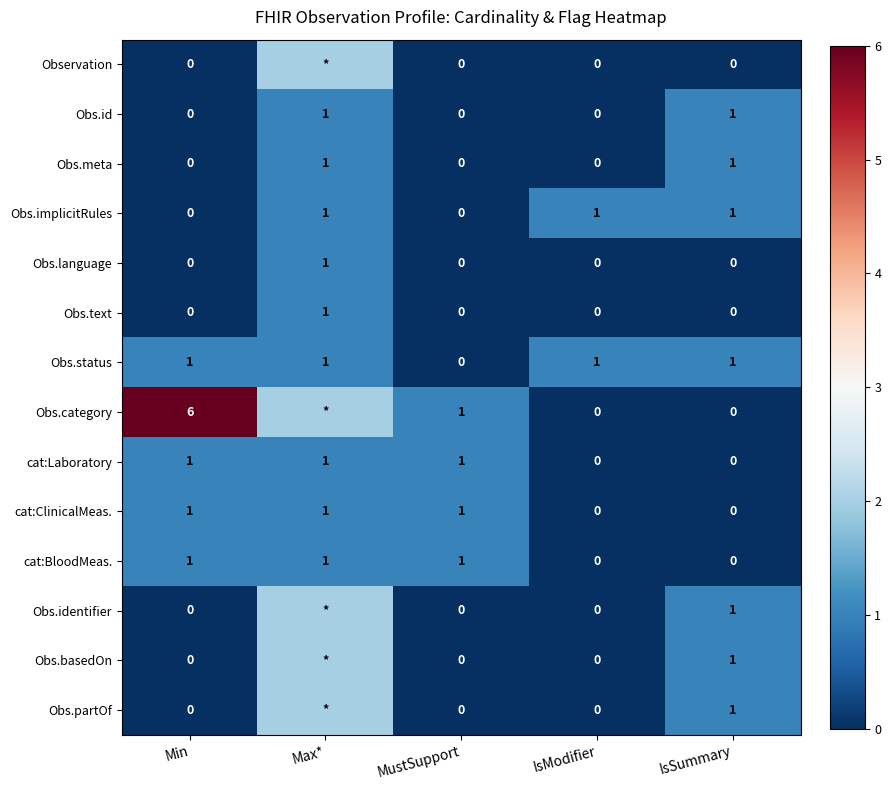

The Obs.id series shows 1 at IsSummary. True or false?

True